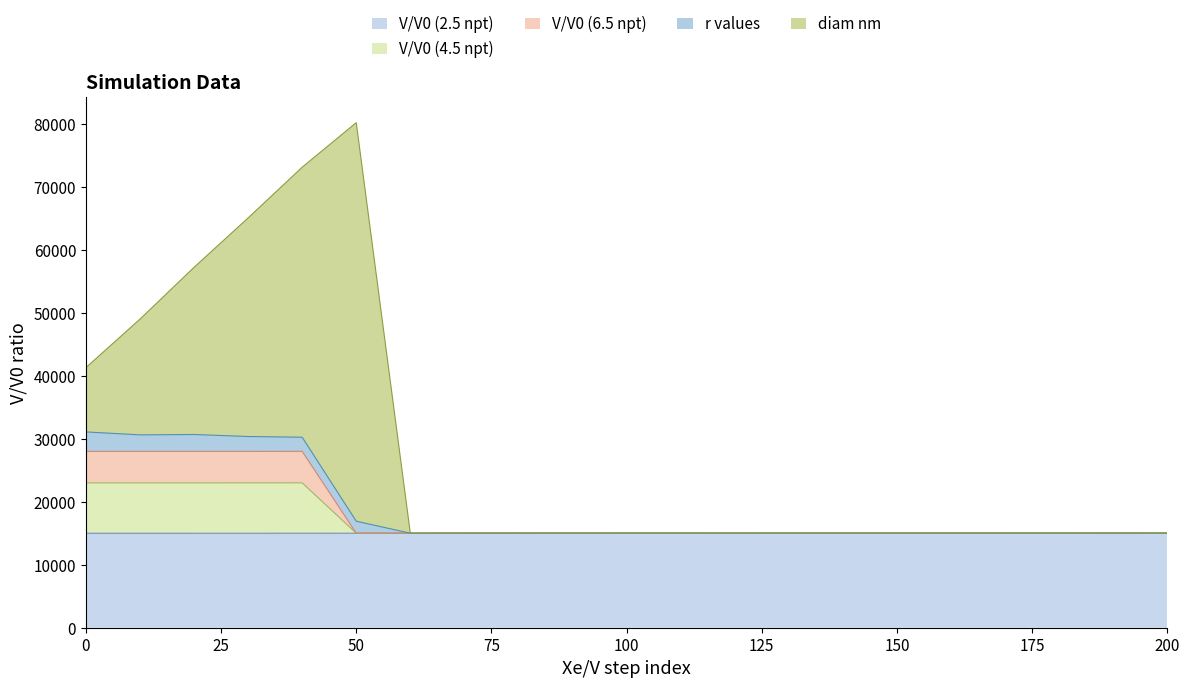

At which category does V/V0 (4.5 npt) reach its first local valley?

20